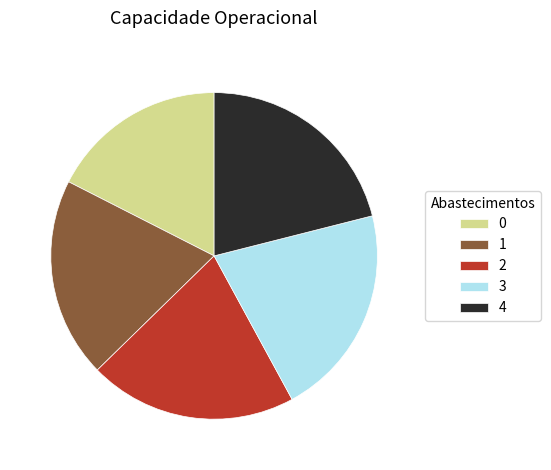

Is the sum of 4 and 1 greater than half?

No